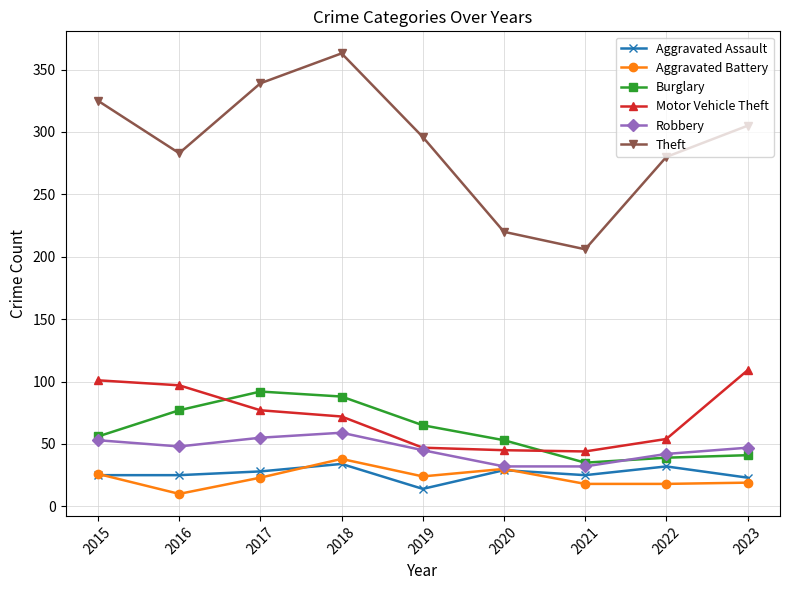

At which category does Aggravated Battery reach its first local valley?

2016